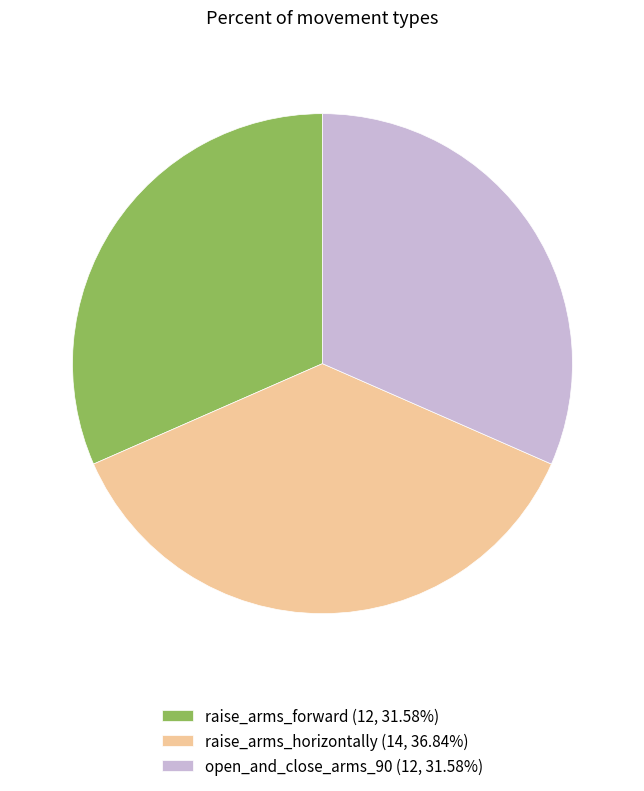

What is the ratio of the value at raise_arms_forward to the value at raise_arms_horizontally?

0.9